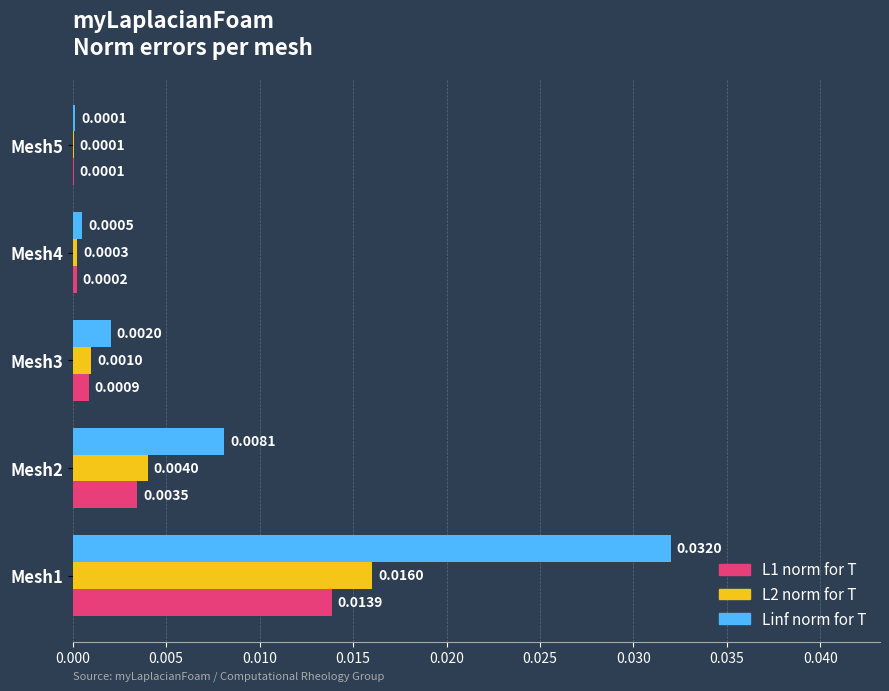

Which series changed the most between Mesh1 and Mesh2?

Linf norm for T